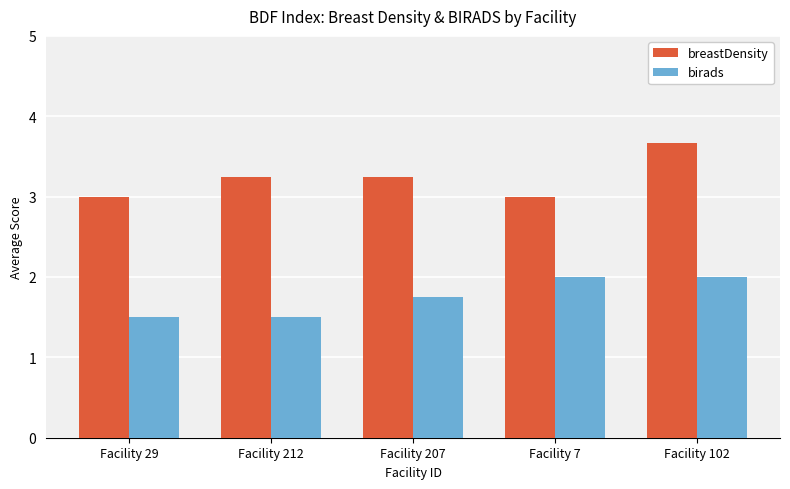

List the series in order of their overall mean, lowest first.

birads, breastDensity